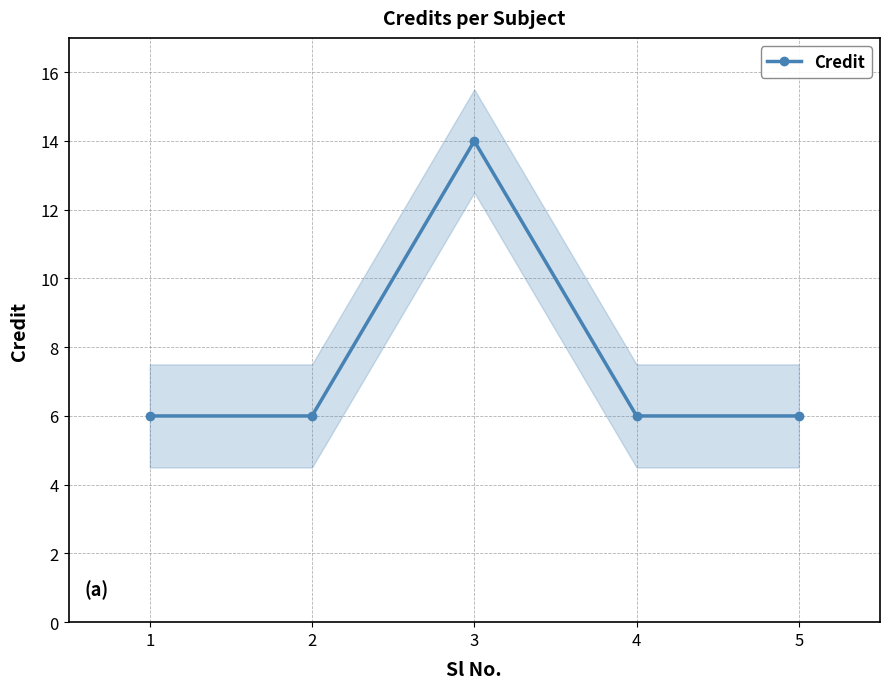

Reading left to right, transcribe all the data shown in this chart.

6	6	14	6	6